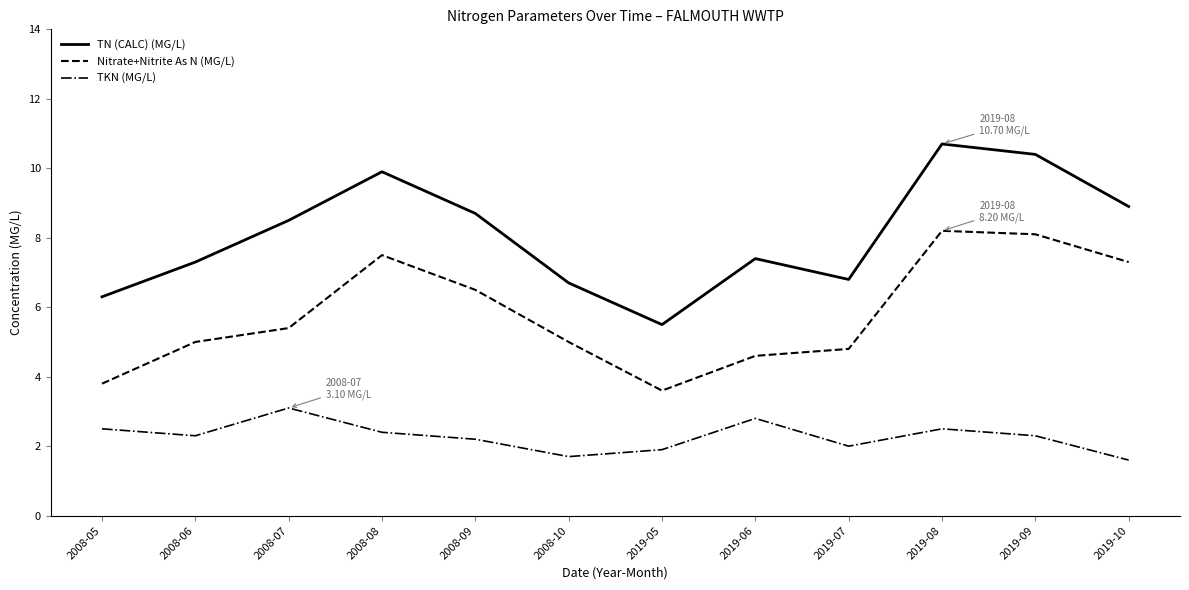

True or false: TKN (MG/L) has a value of 1.3 at 2019-08.

False